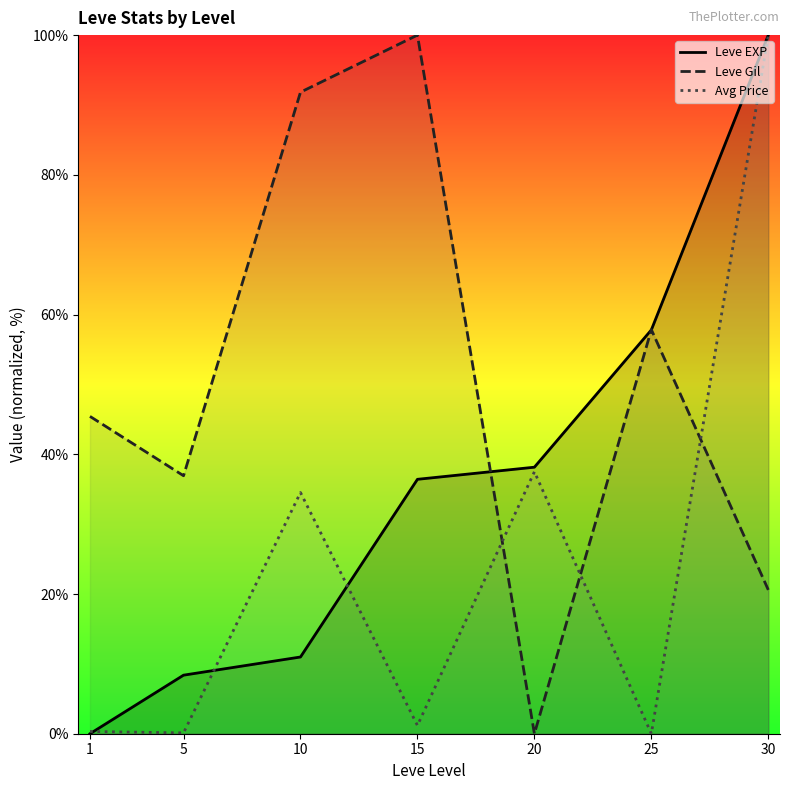

Rank the series at 15 from lowest to highest value.

Avg Price, Leve EXP, Leve Gil